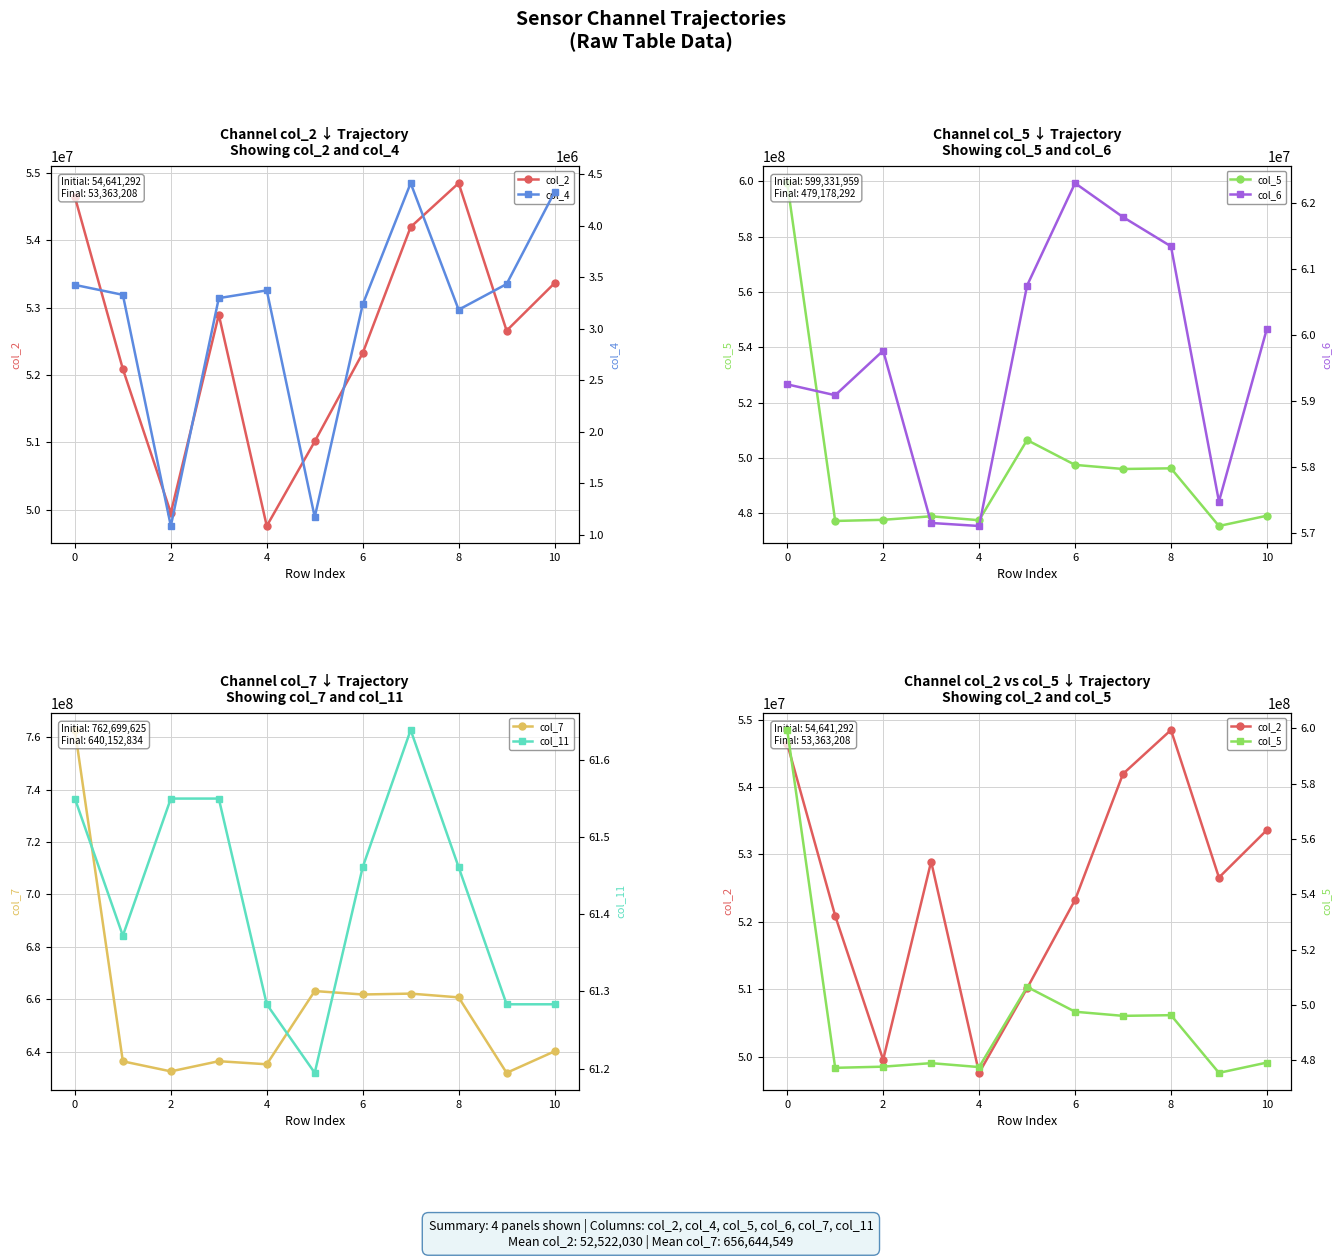

List the series in order of their peak value, highest first.

col_7, col_5, col_6, col_2, col_4, col_11